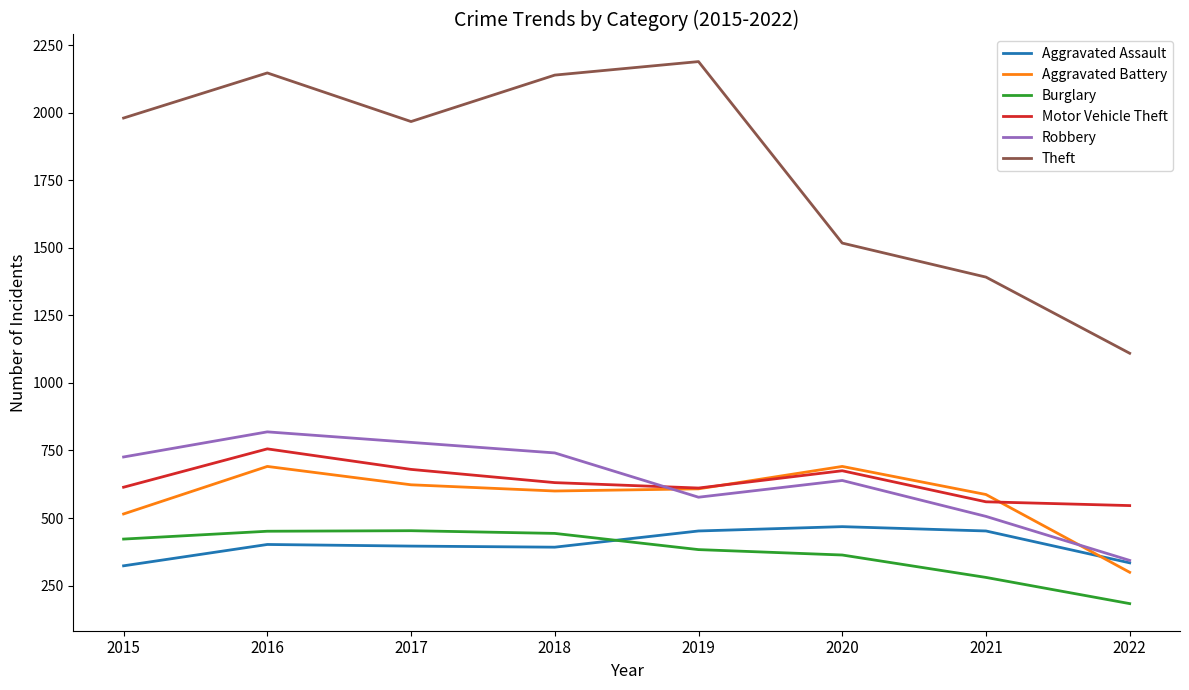

At 2017, list the series in order from largest to smallest.

Theft, Robbery, Motor Vehicle Theft, Aggravated Battery, Burglary, Aggravated Assault